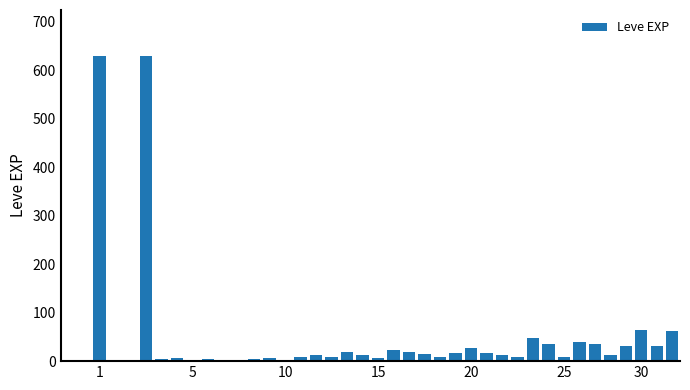

What is the maximum value shown in the chart?

630